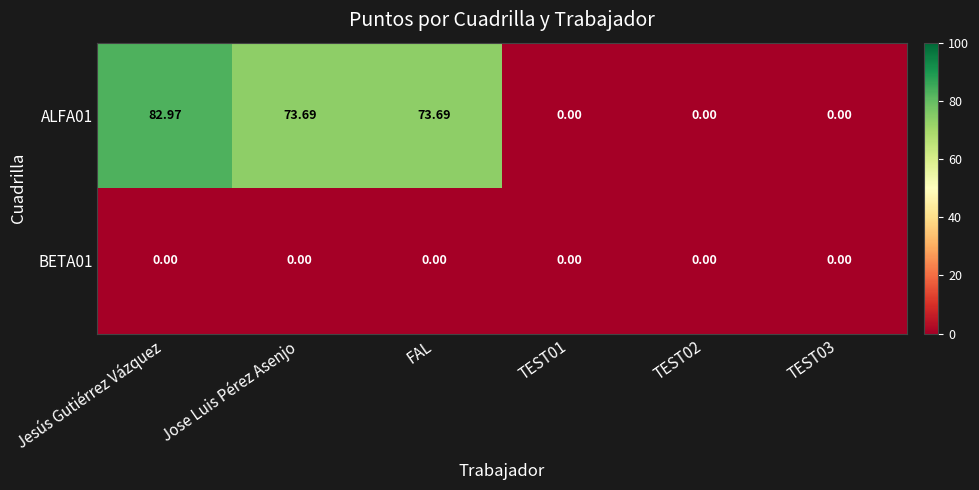

List the series in order of their peak value, highest first.

ALFA01, BETA01